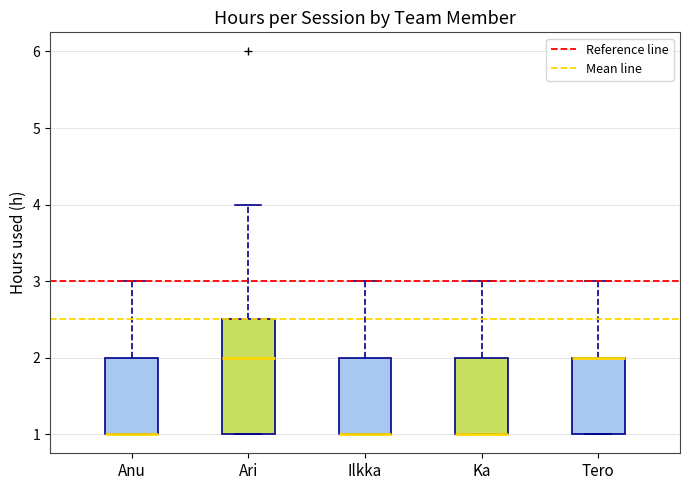

Which box is the tallest, from its lower edge to its upper edge?

Ari